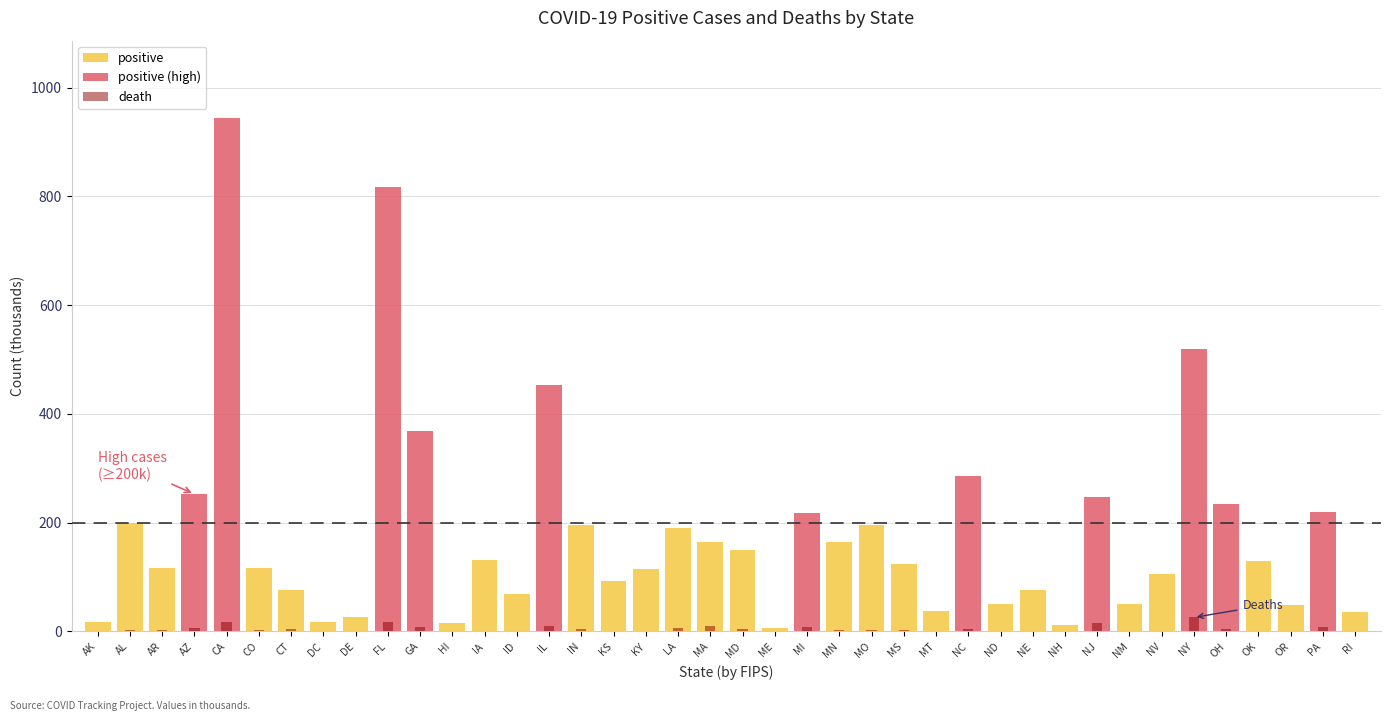

What position from the right is OR?

3